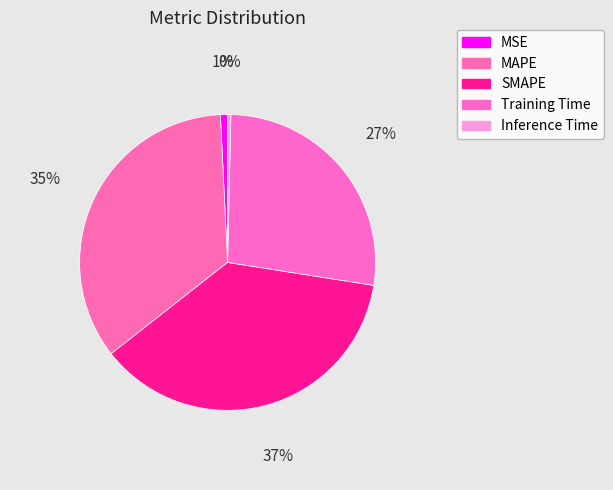

How many segments does this pie chart have?

5